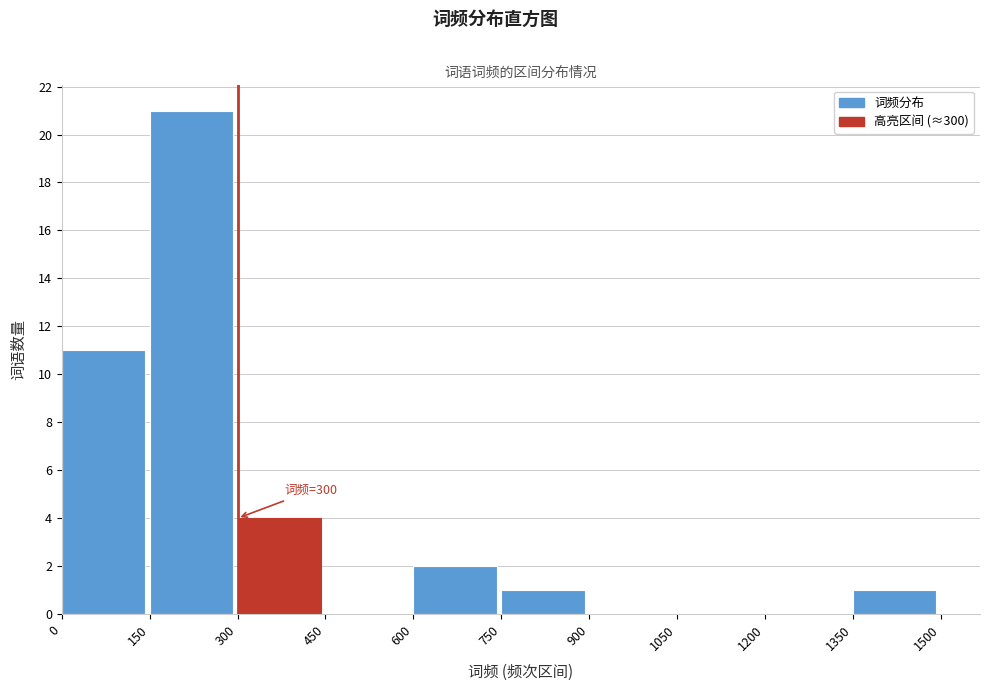

Over which range of the x-axis is the bar tallest?

150 to 300